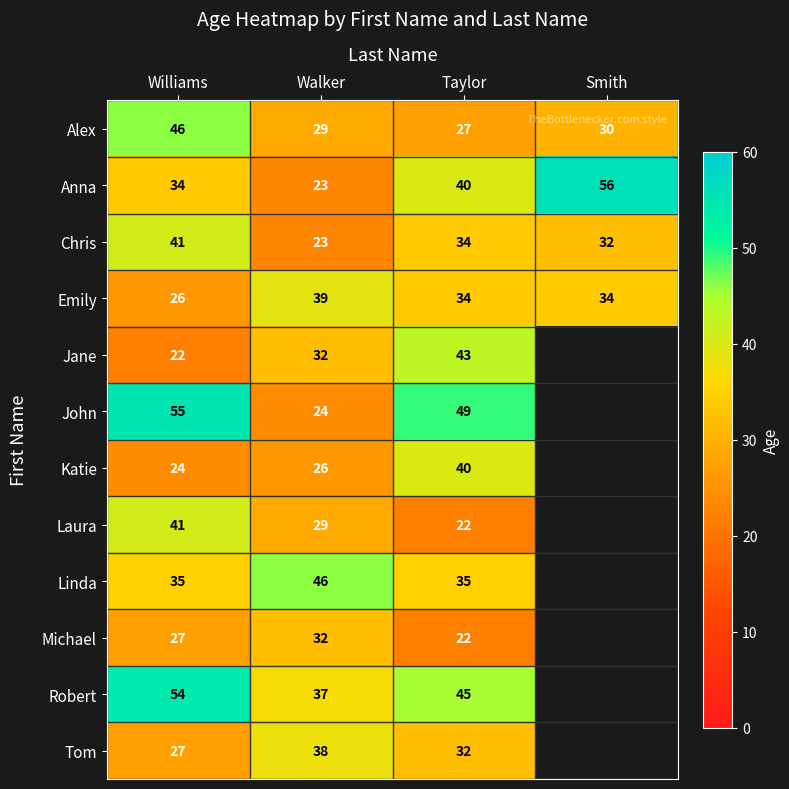

Which series changed the most between Walker and Taylor?

John